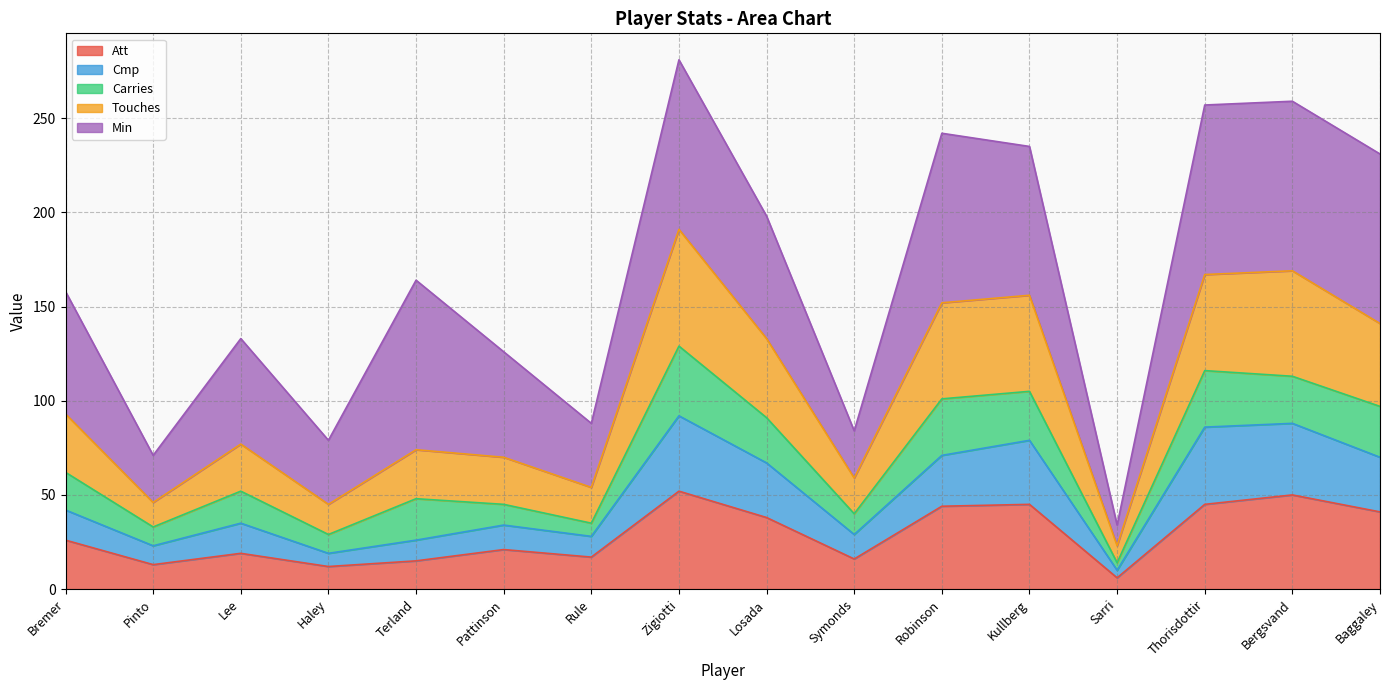

At which label does Touches reach its minimum?

Sarri